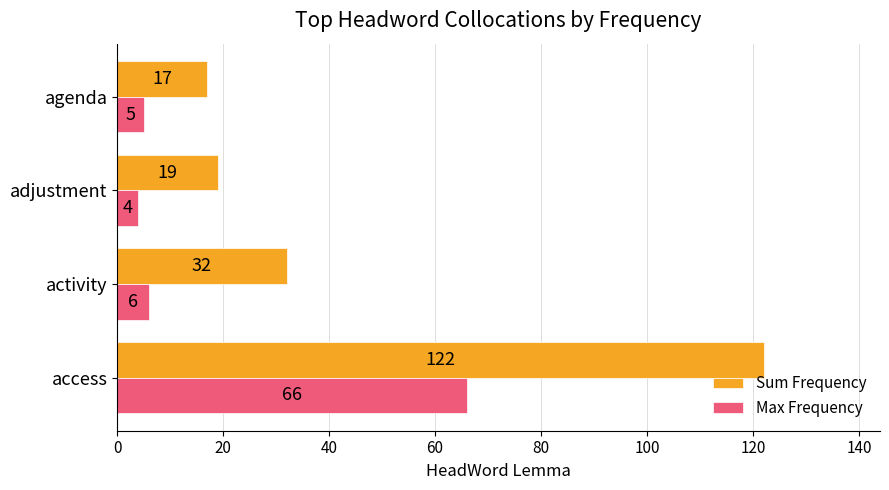

The Max Frequency series shows 6 at activity. True or false?

True